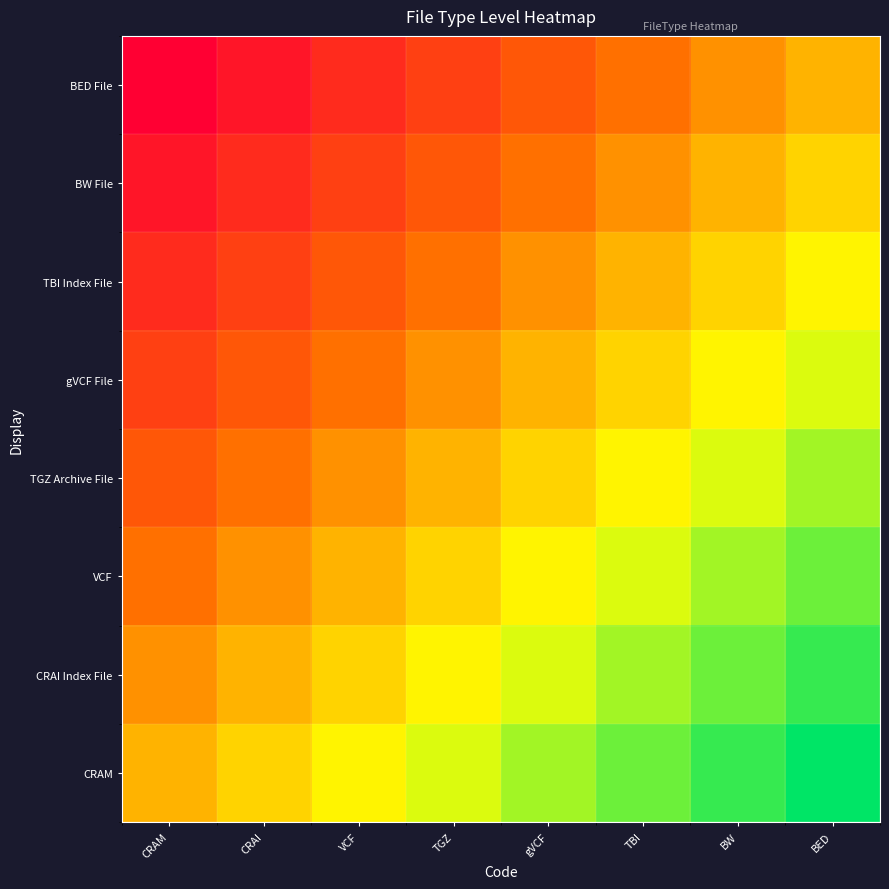

What is the difference between the highest and lowest values at BW?

0.5